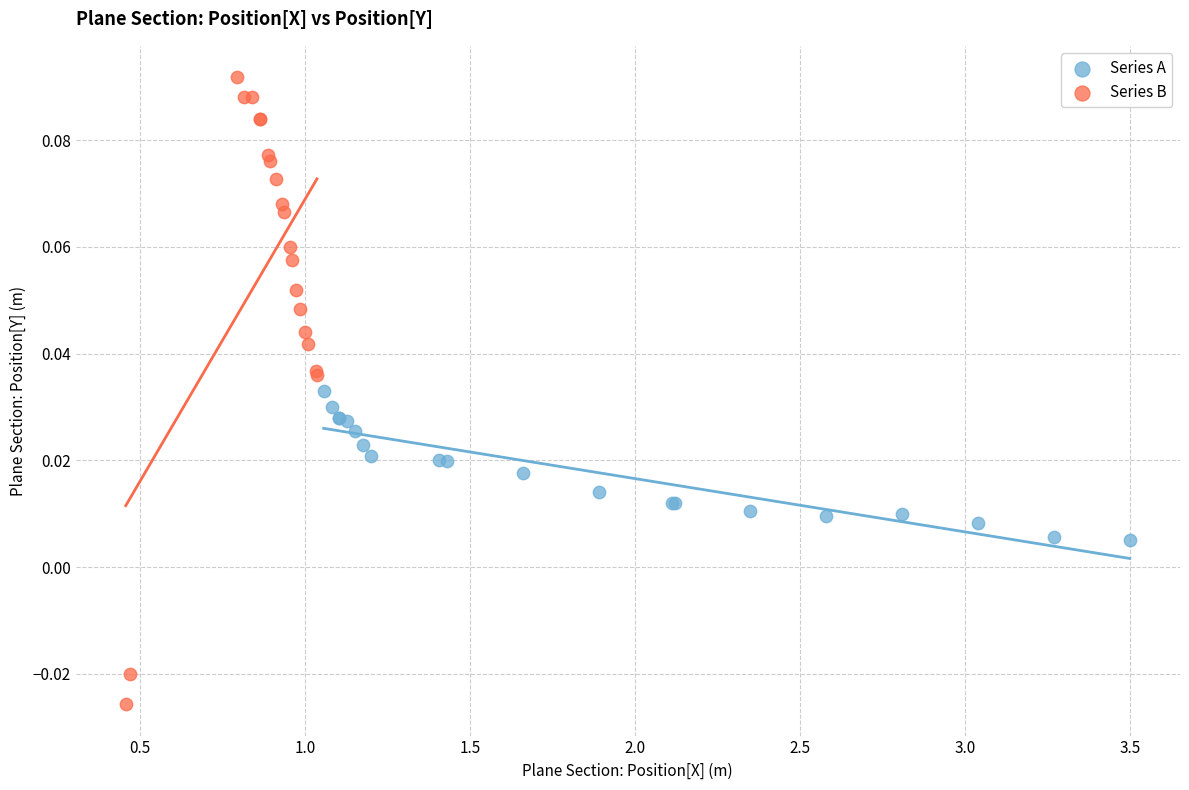

Which series has the largest Y range (max minus min)?

Series B